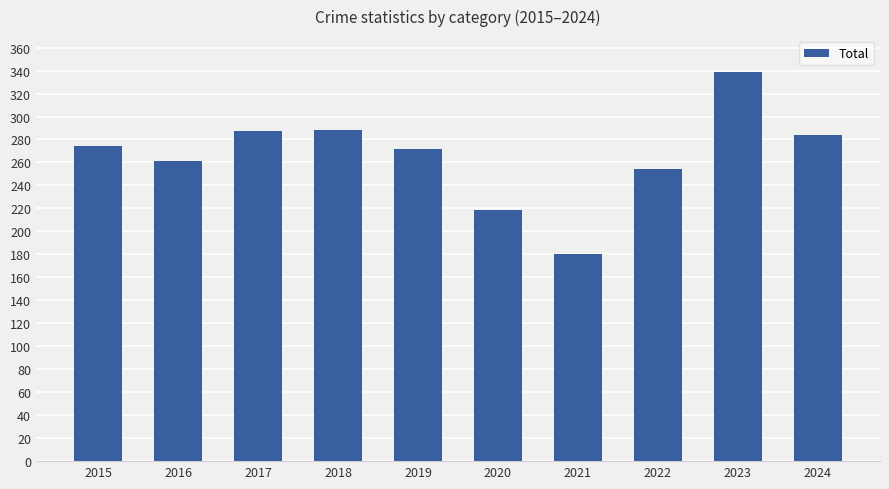

The chart shows a value of 180 at 2021. True or false?

True